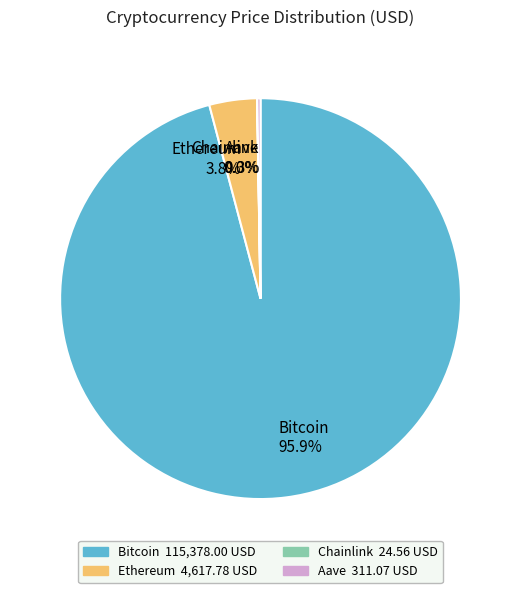

What percentage is NOT represented by Ethereum 3.8%?

96.2%